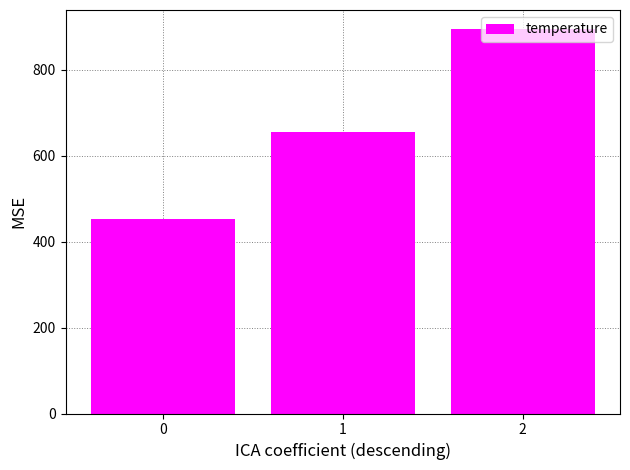

Does the chart contain stacked bars?

No